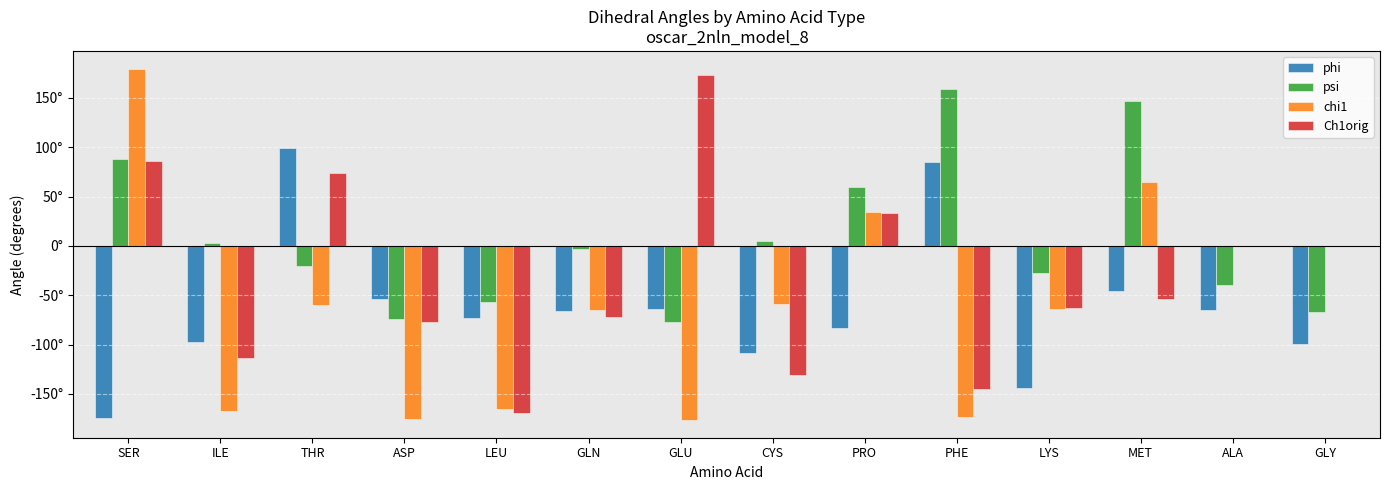

What is the value of the psi bar at the 8th from the left?

4.6